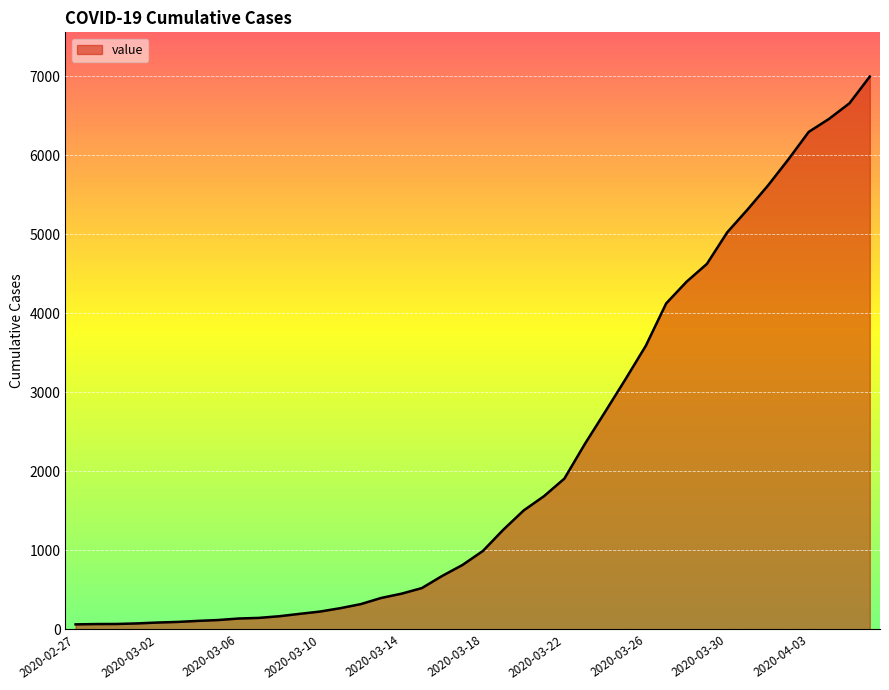

What is the difference between the maximum and minimum values?

6931